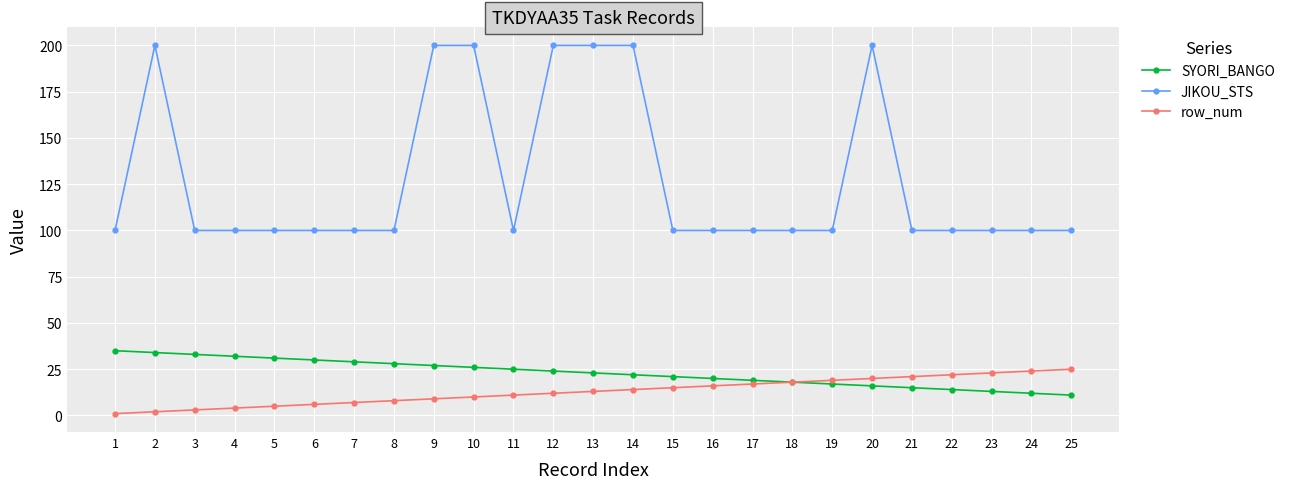

What is the average value of the JIKOU_STS series?

128